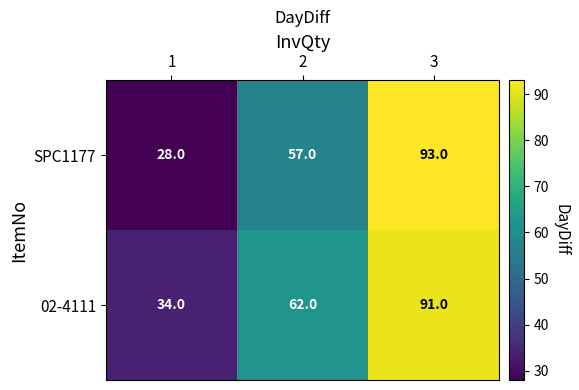

List the series in order of their overall mean, lowest first.

SPC1177, 02-4111